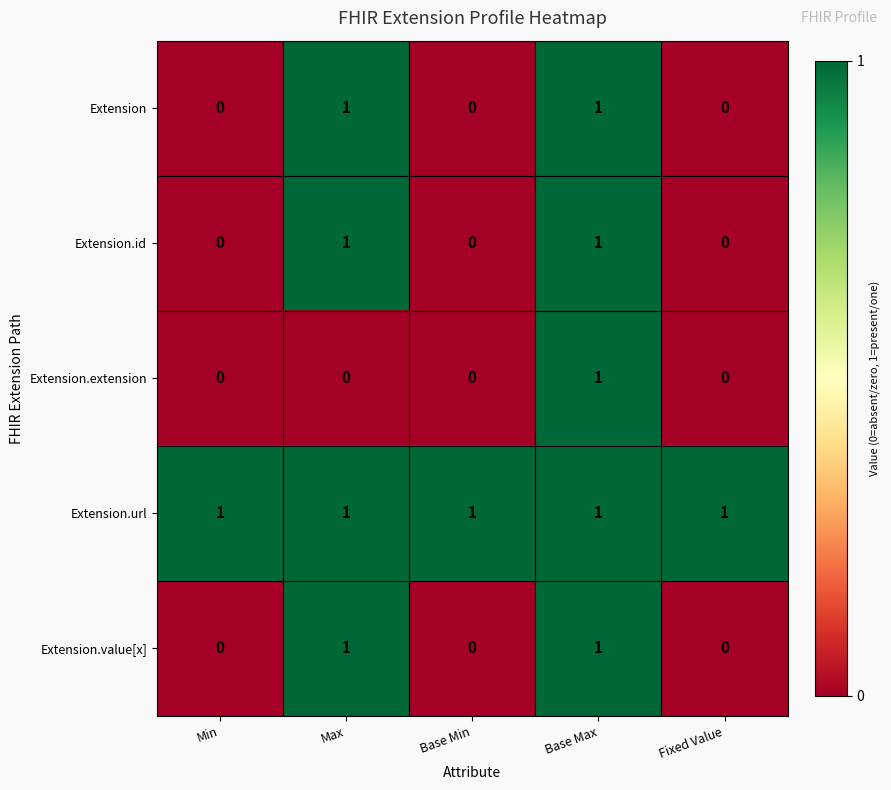

Which series has the largest total across all categories?

Extension.url